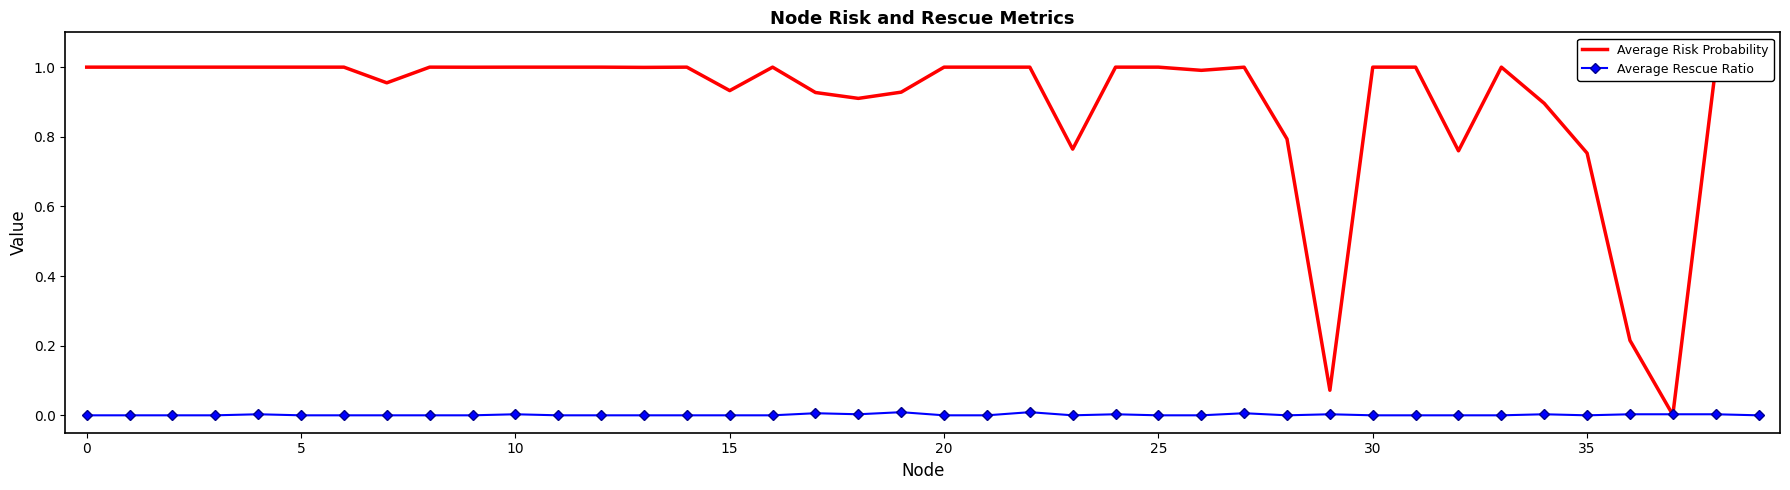

Which series has the largest range (max minus min)?

Average Risk Probability